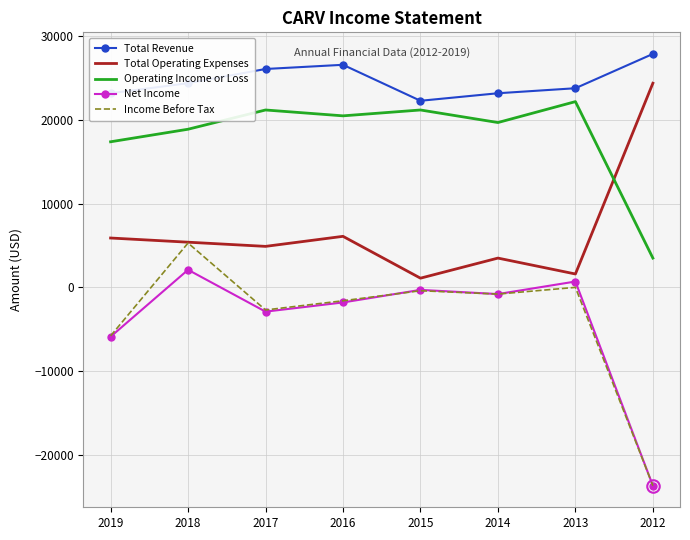

The Operating Income or Loss series shows 3500 at 2012. True or false?

True